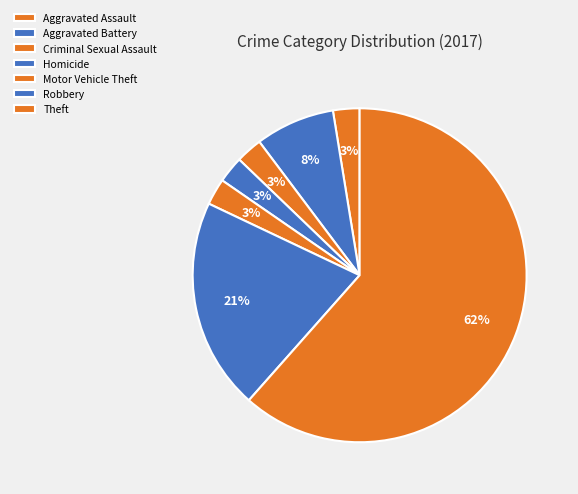

The Theft slice represents 50% of the pie. True or false?

False